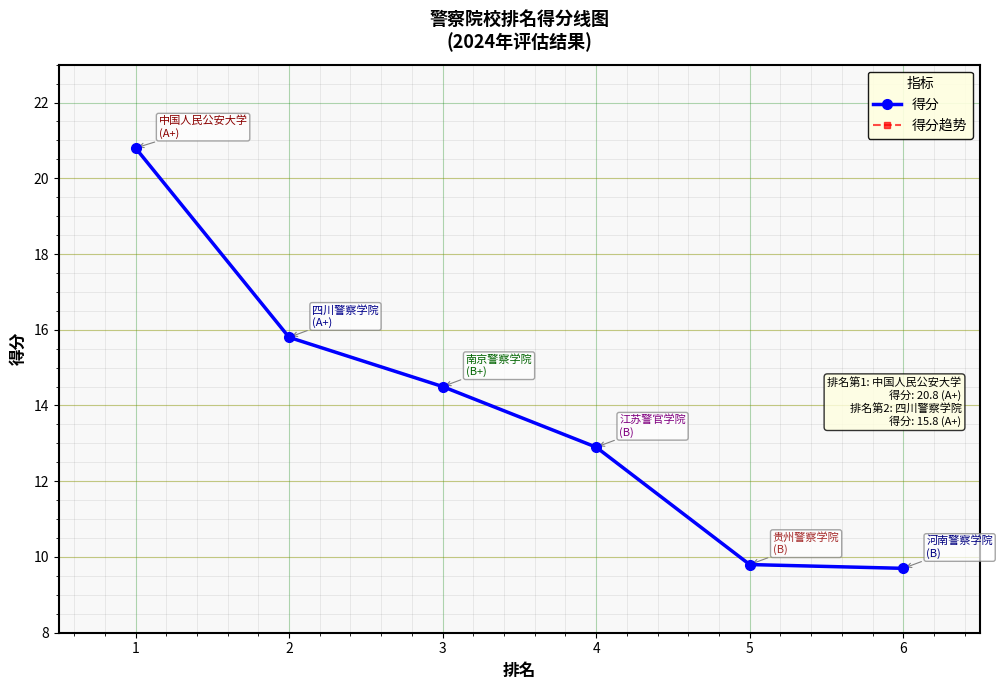

At which category is the sum across all series the highest?

1